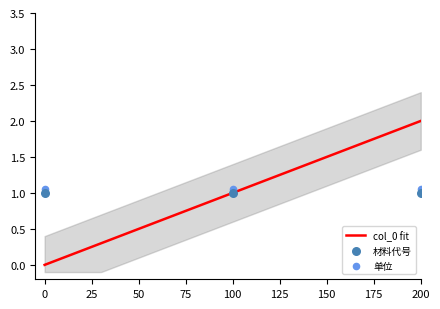

Which series contains the lowest Y value?

col_0